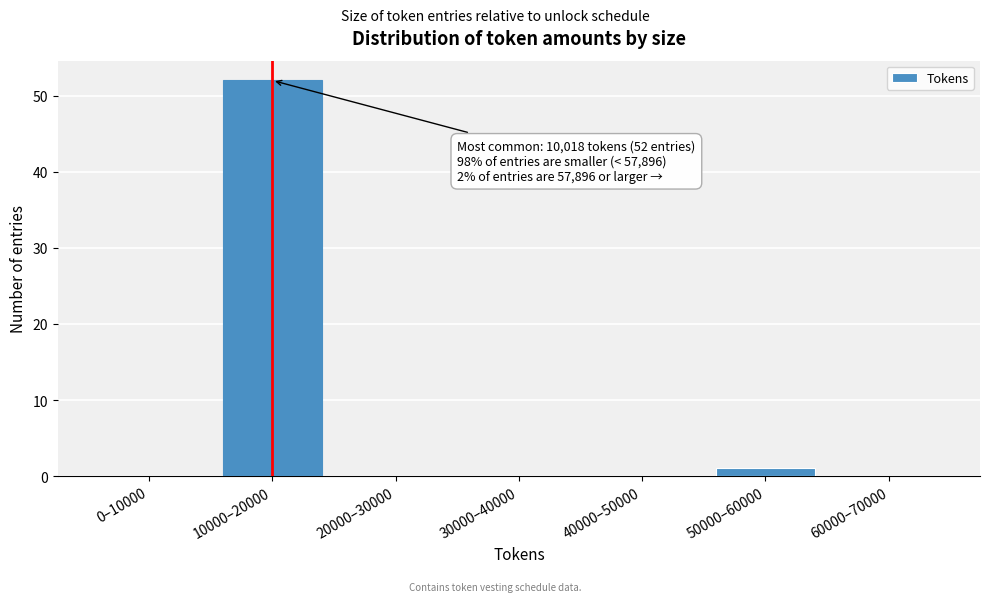

Reading left to right, what are all the values shown in this chart?

0–10000=0	10000–20000=52	20000–30000=0	30000–40000=0	40000–50000=0	50000–60000=1	60000–70000=0